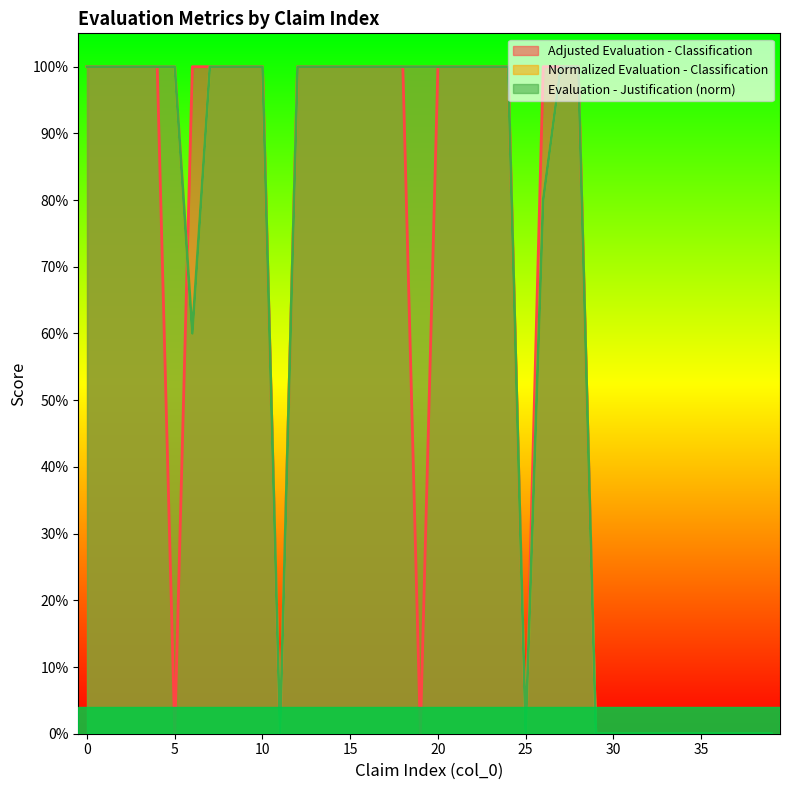

What is the sum of all Normalized Evaluation - Classification values?

26.4